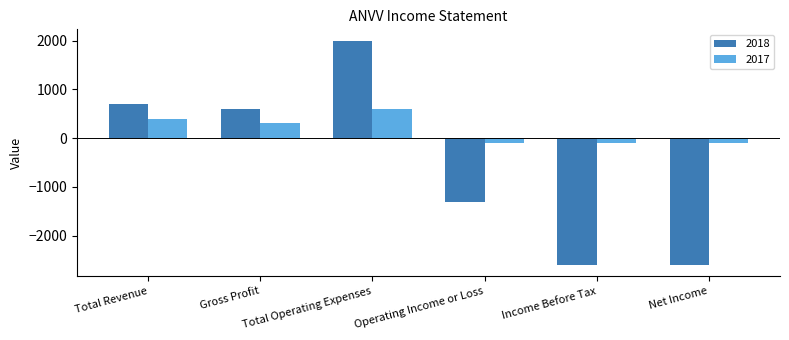

What is the greatest value displayed?

2000